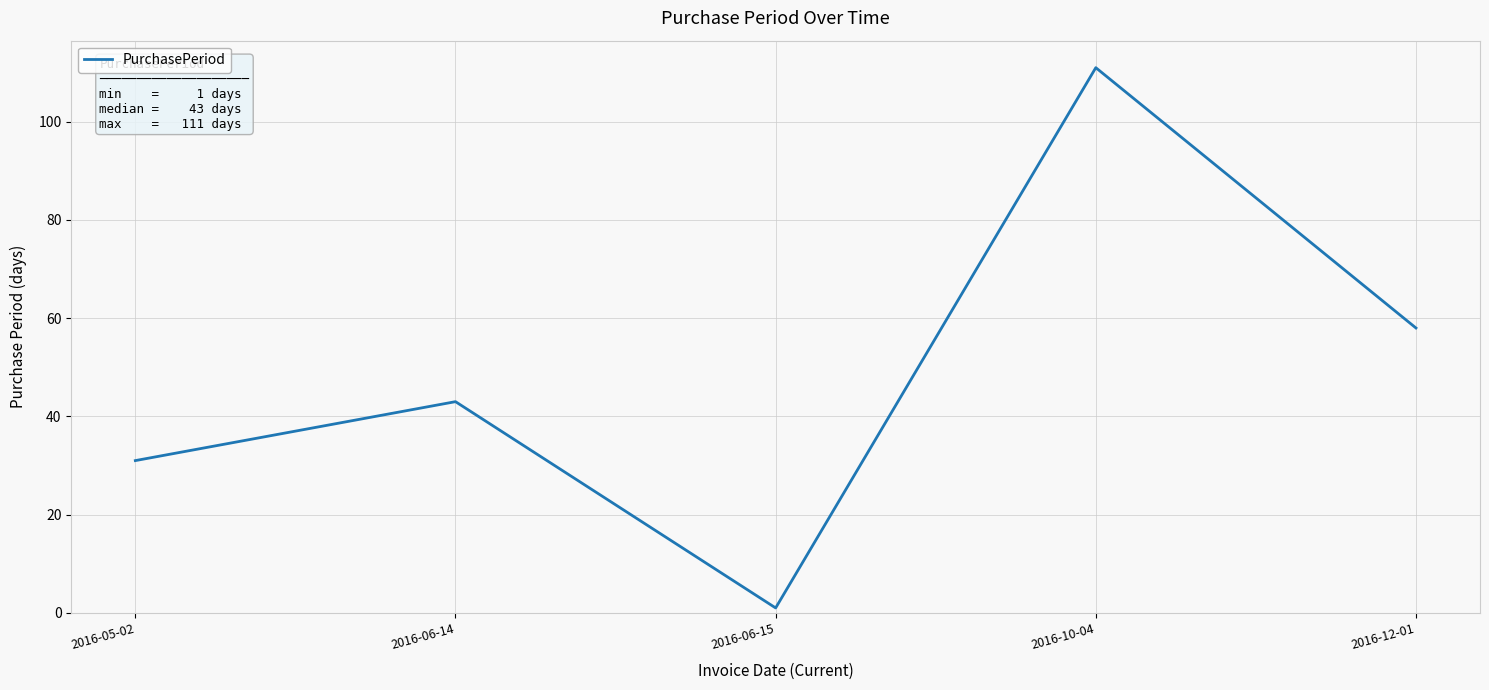

Rank the categories by value from highest to lowest.

2016-10-04, 2016-12-01, 2016-06-14, 2016-05-02, 2016-06-15